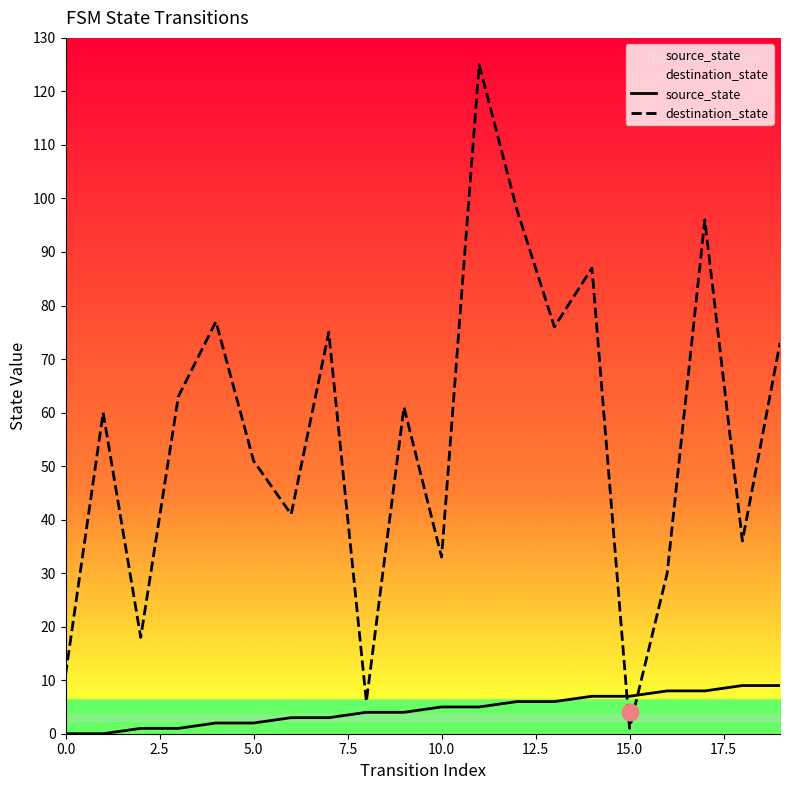

True or false: destination_state has a value of 87 at 14.

True